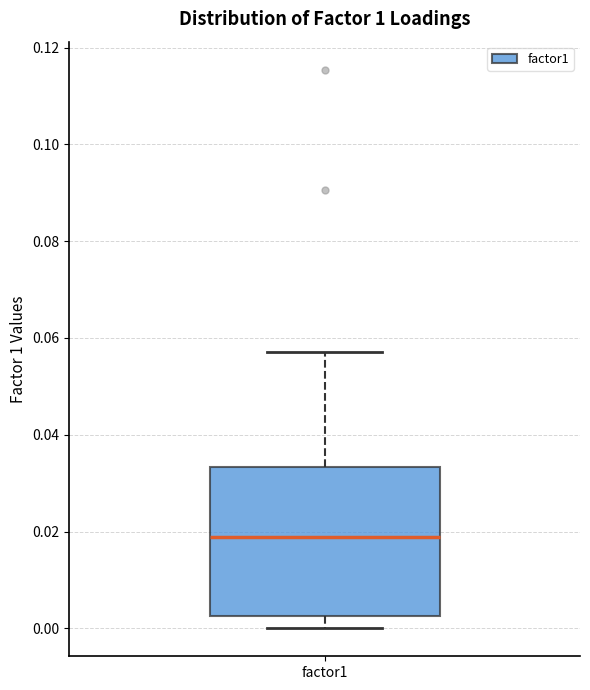

Read this box plot against the y-axis: the position of the median line, the range covered by the box, and the ends of both whiskers. The values are not printed on the chart, so give them approximately, as read against the axis.

median 0.018, box 0.002 to 0.034, whiskers 0.000 to 0.058